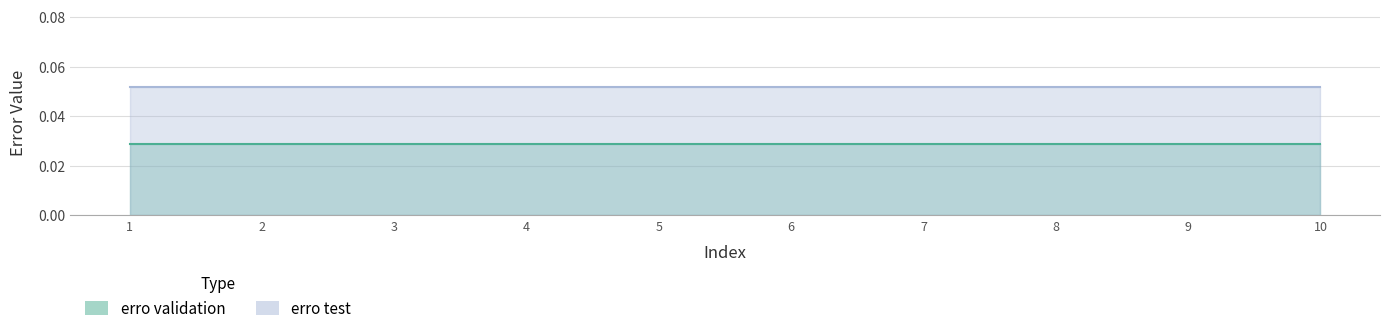

List the series in order of their overall mean, highest first.

erro test, erro validation